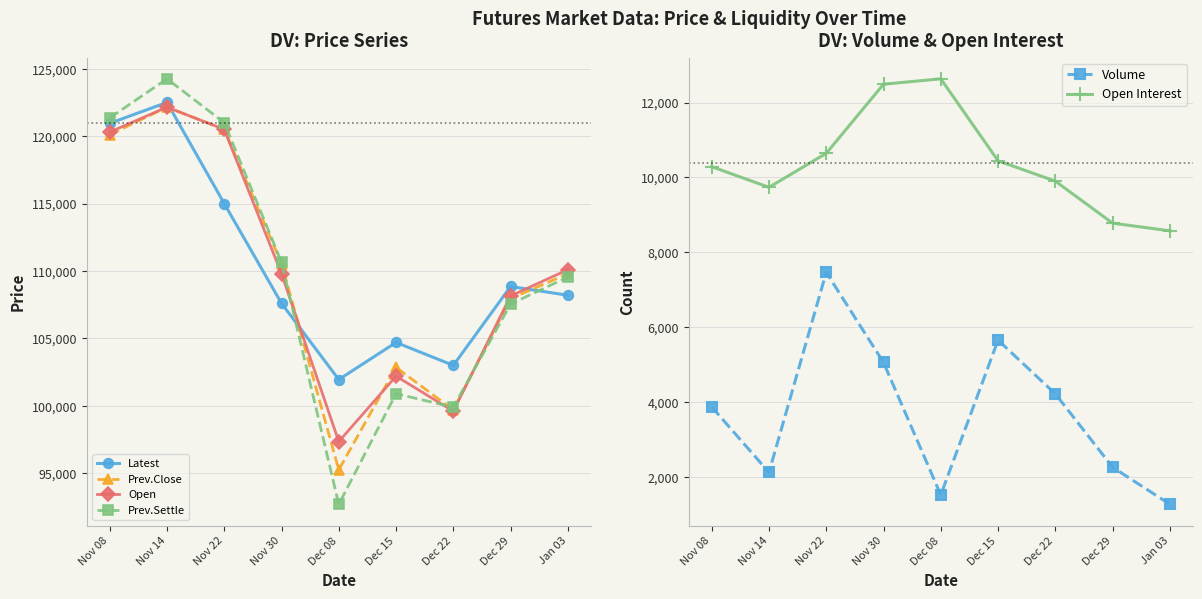

What is the smallest value displayed?

1269